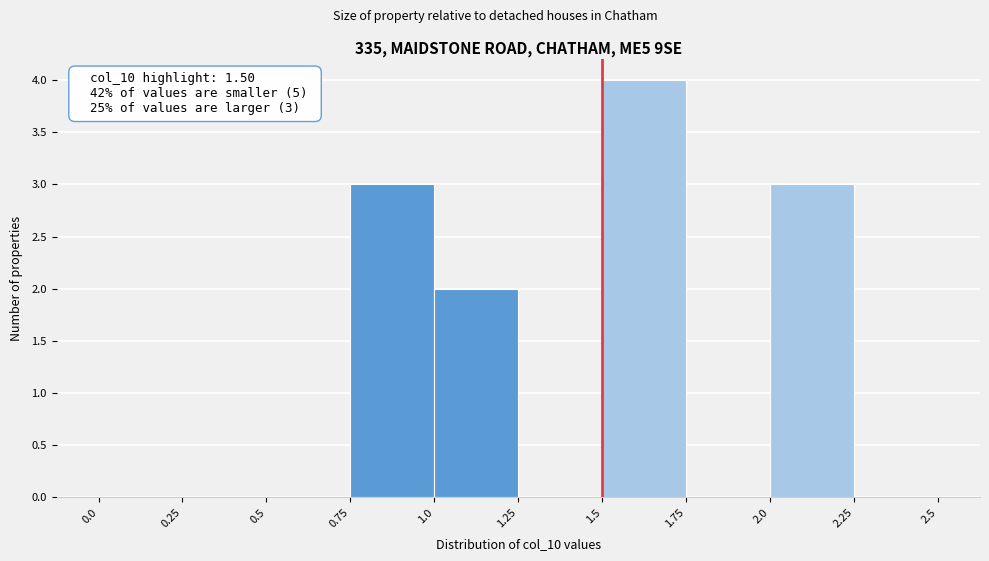

Over which range of the x-axis is the bar tallest?

1.5 to 1.75